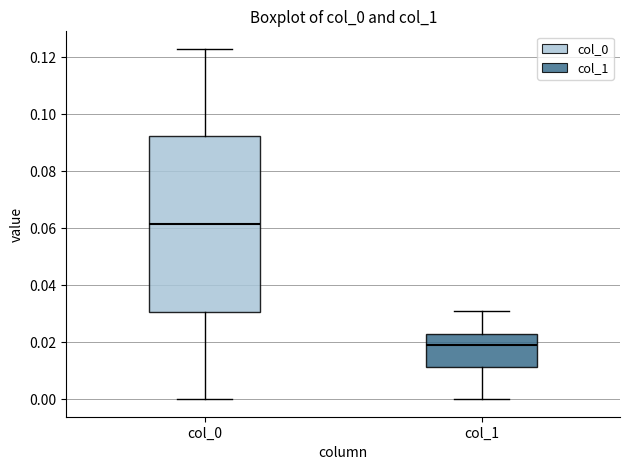

Reading left to right, read every box against the y-axis: the position of its median line, the range the box covers, and the ends of its whiskers. The values are not printed on the chart, so give them approximately, as read against the axis.

col_0: median 0.062, box 0.030 to 0.092, whiskers 0.000 to 0.122
col_1: median 0.020, box 0.012 to 0.024, whiskers 0.000 to 0.030